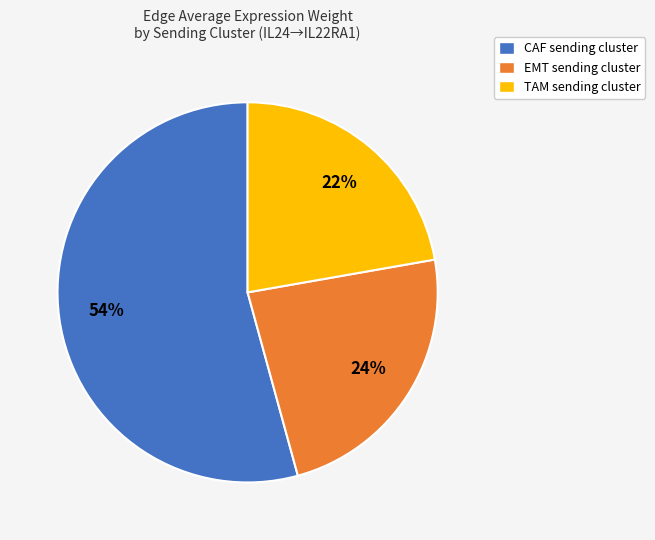

Count the number of slices in the pie.

3